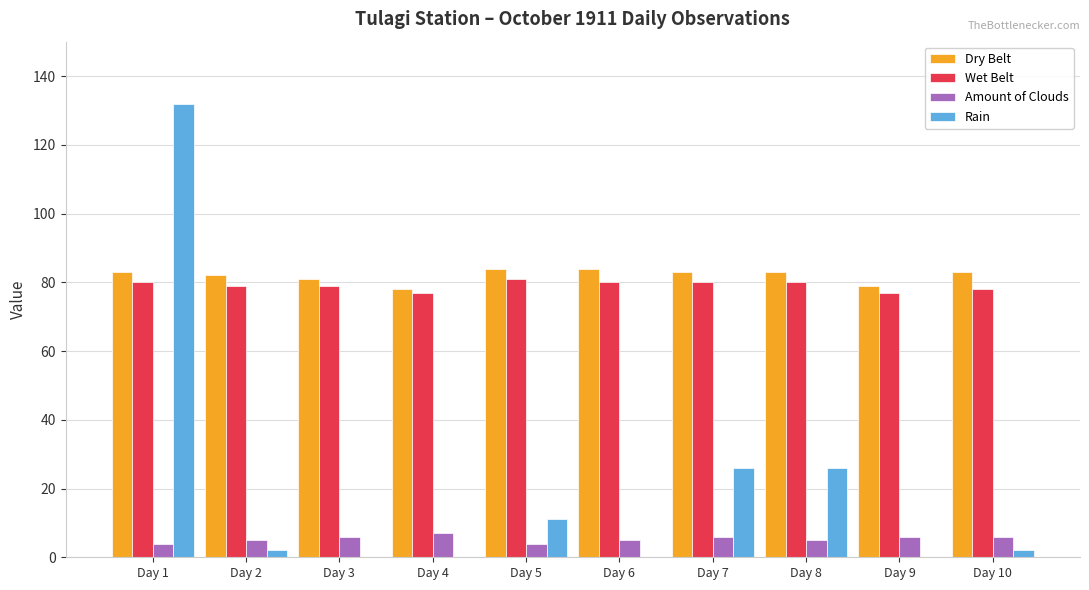

Reading left to right, transcribe all the data shown in this chart.

Dry Belt: 83	82	81	78	84	84	83	83	79	83
Wet Belt: 80	79	79	77	81	80	80	80	77	78
Amount of Clouds: 4	5	6	7	4	5	6	5	6	6
Rain: 132	2	0	0	11	0	26	26	0	2